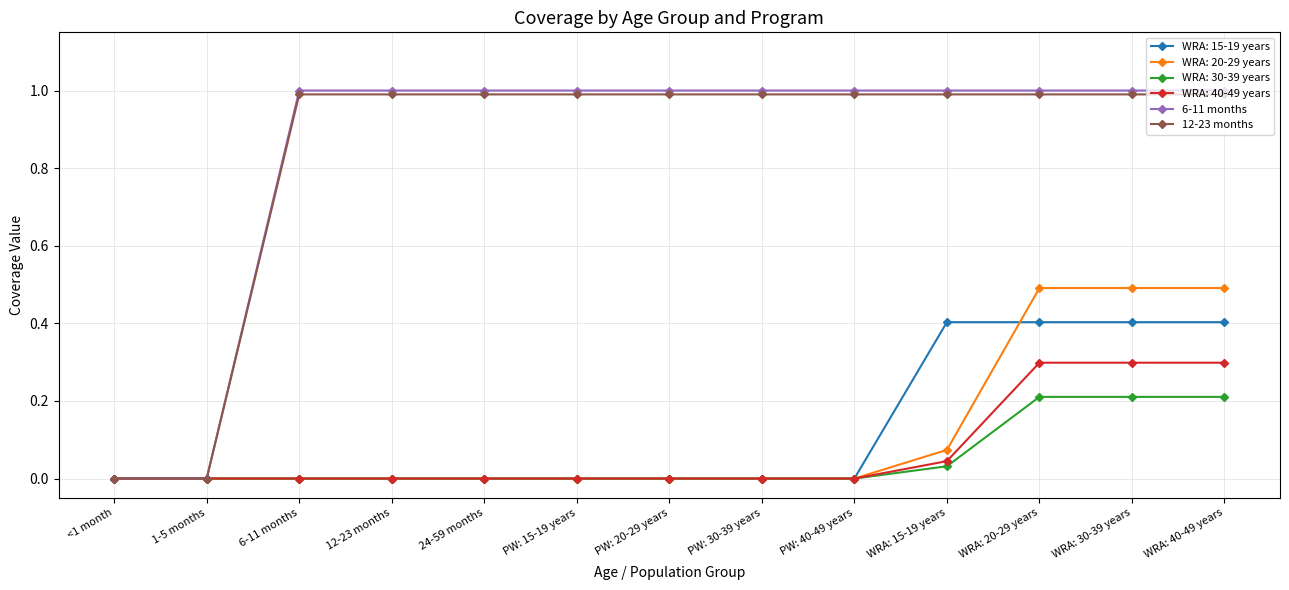

What is the total value across all series at WRA: 40-49 years?

3.4